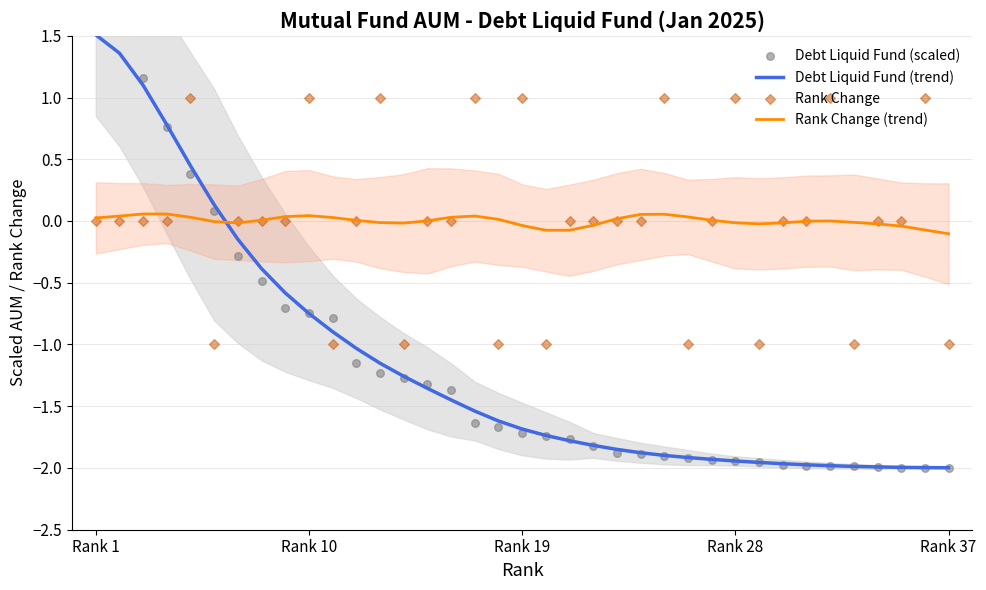

What are all the series names shown in the legend?

Debt Liquid Fund (trend), Rank Change (trend), Debt Liquid Fund (scaled), Rank Change